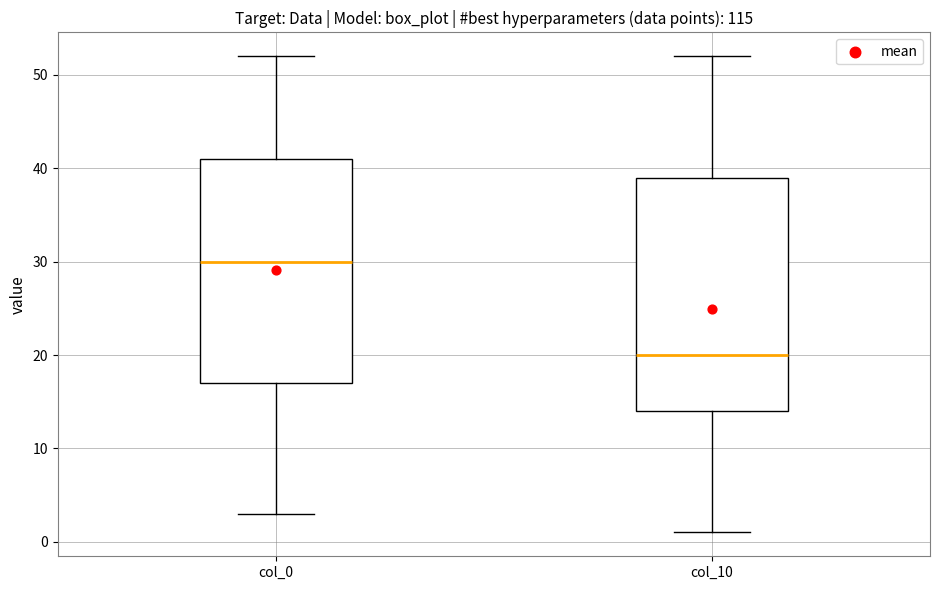

Where is the upper edge of the box for col_10 on the y-axis? The values are not printed on the chart, so give them approximately, as read against the axis.

39